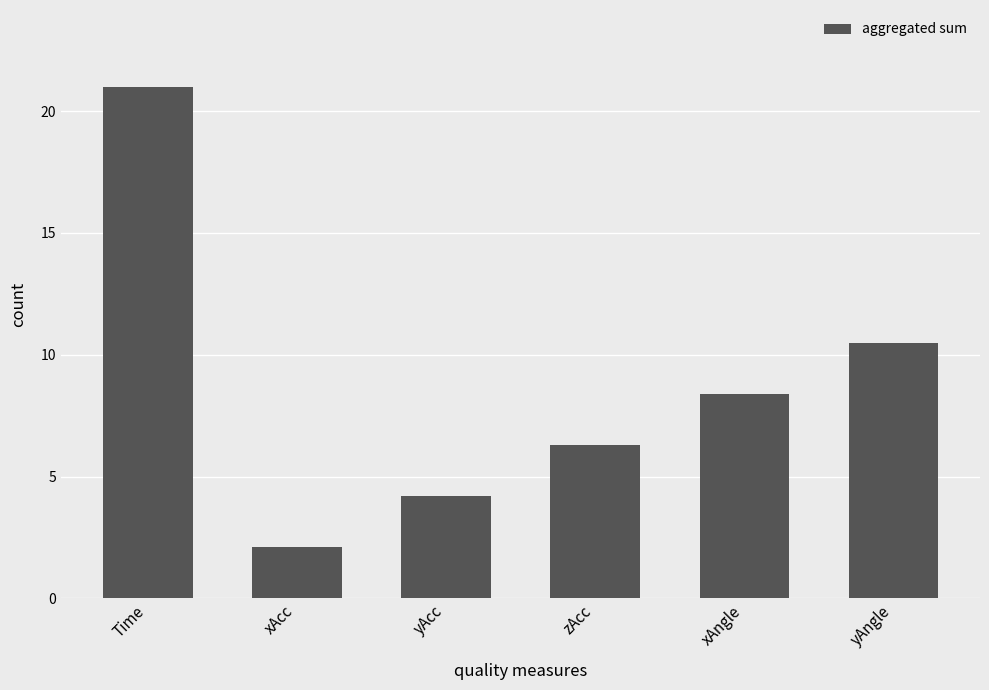

Does the chart contain any negative values?

No